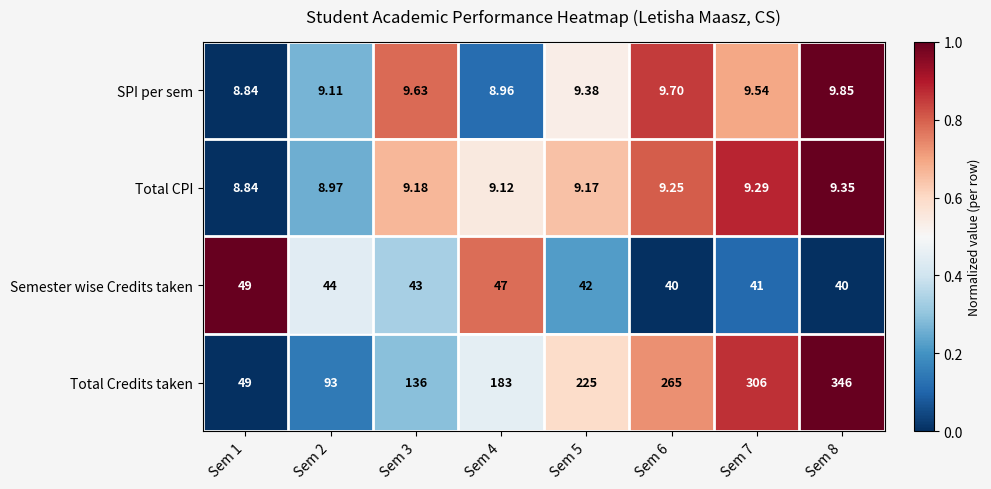

Which series has the largest total across all categories?

Total Credits taken